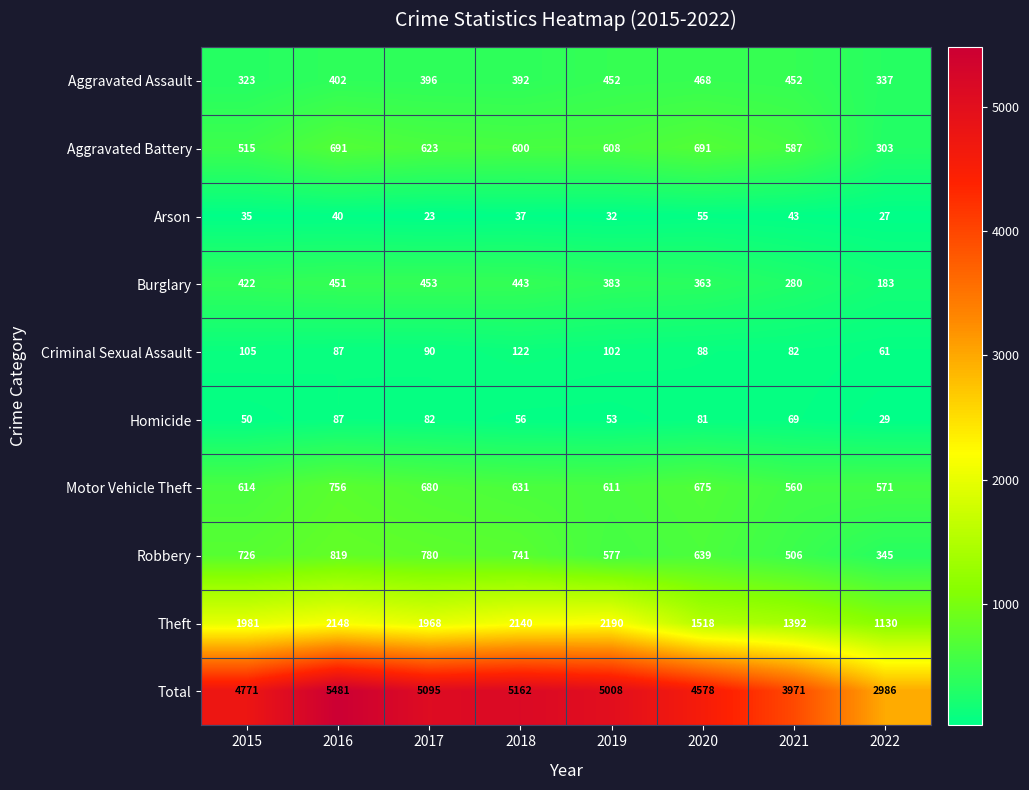

Which series changed the most between 2015 and 2018?

Total